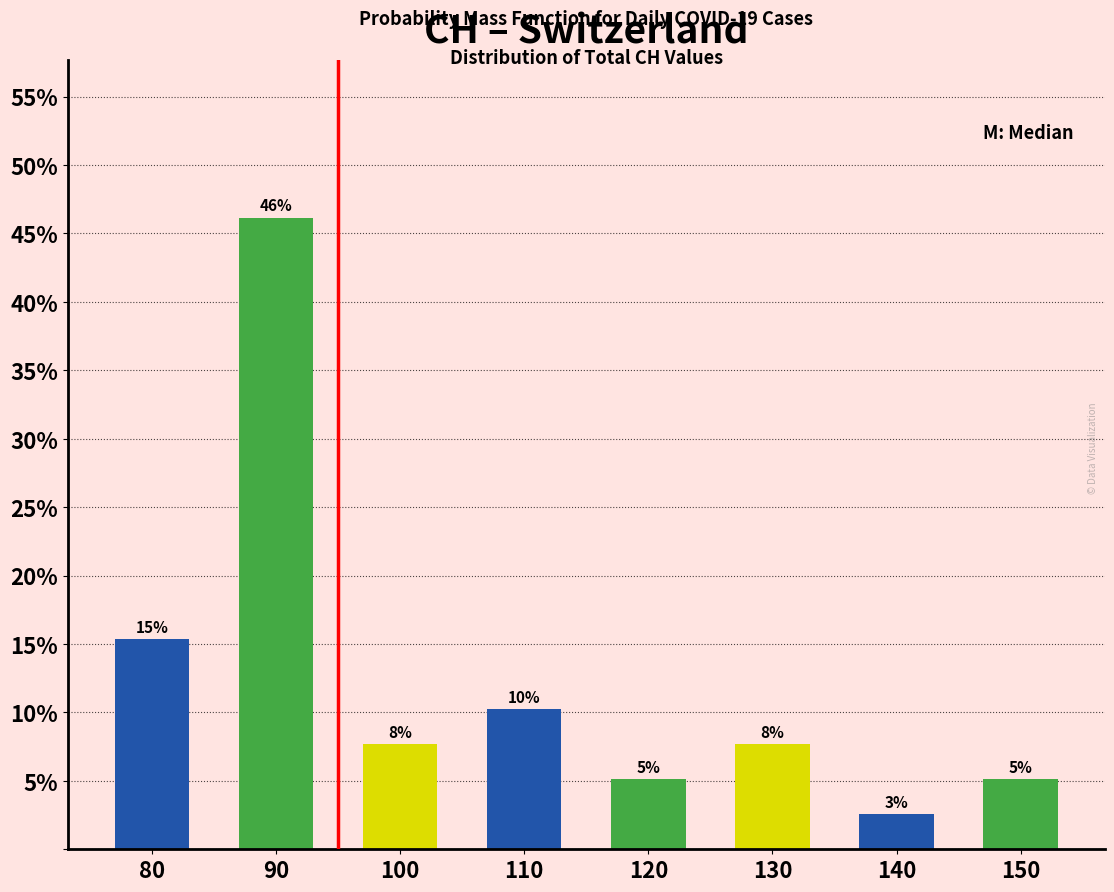

How many bars are there in total?

8